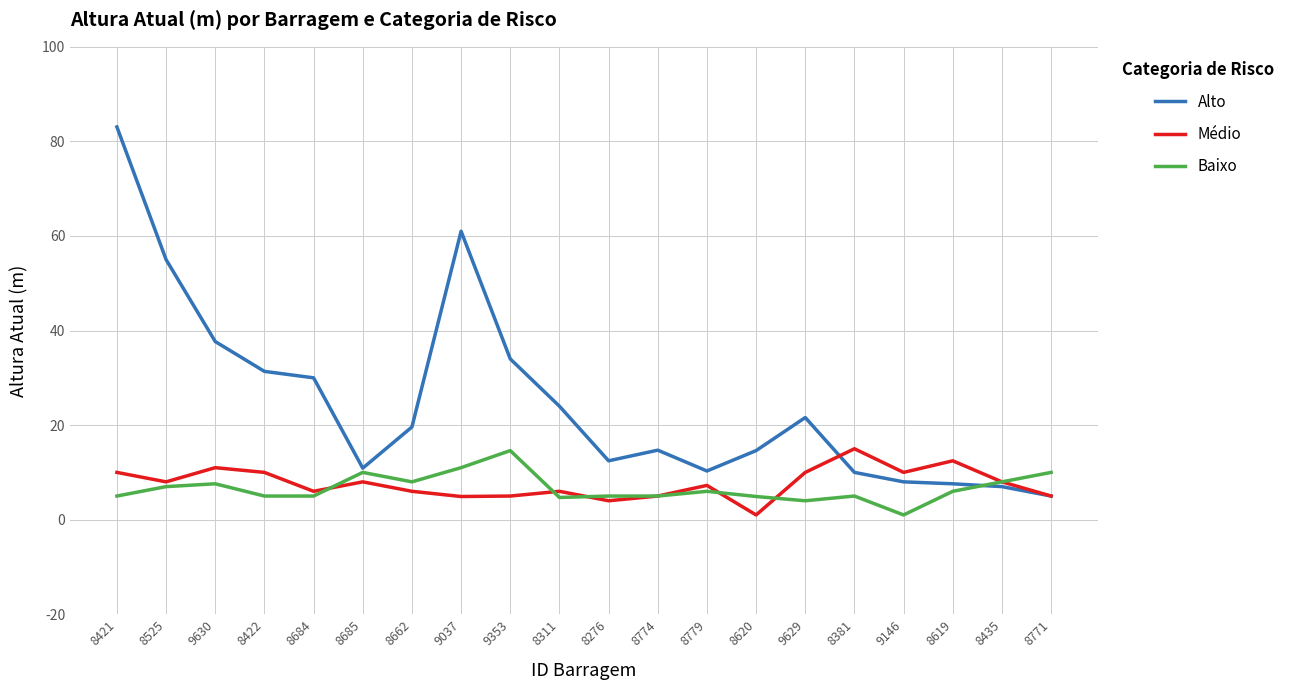

What position from the left is 8435?

19